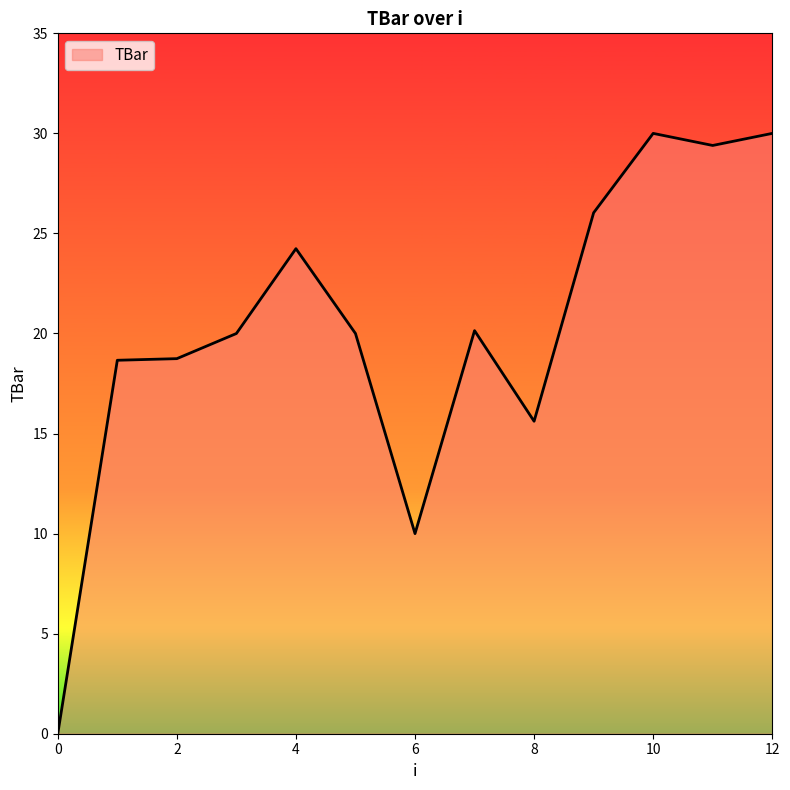

What is the maximum value shown in the chart?

30.0